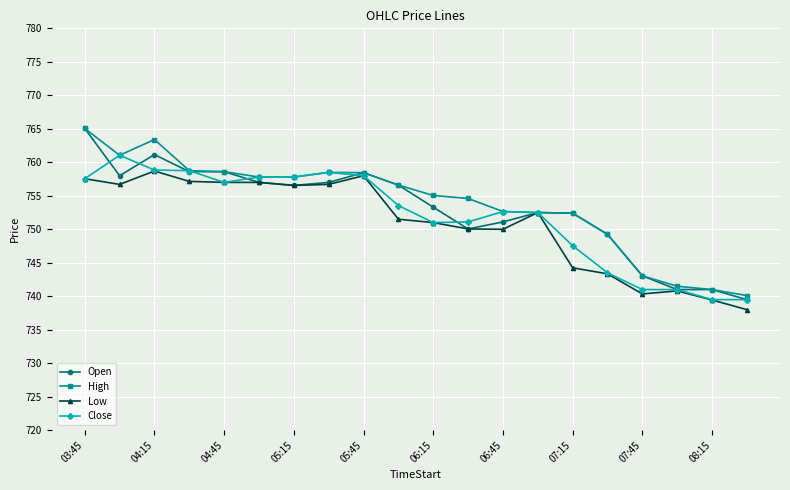

What is the minimum value shown in the chart?

738.0